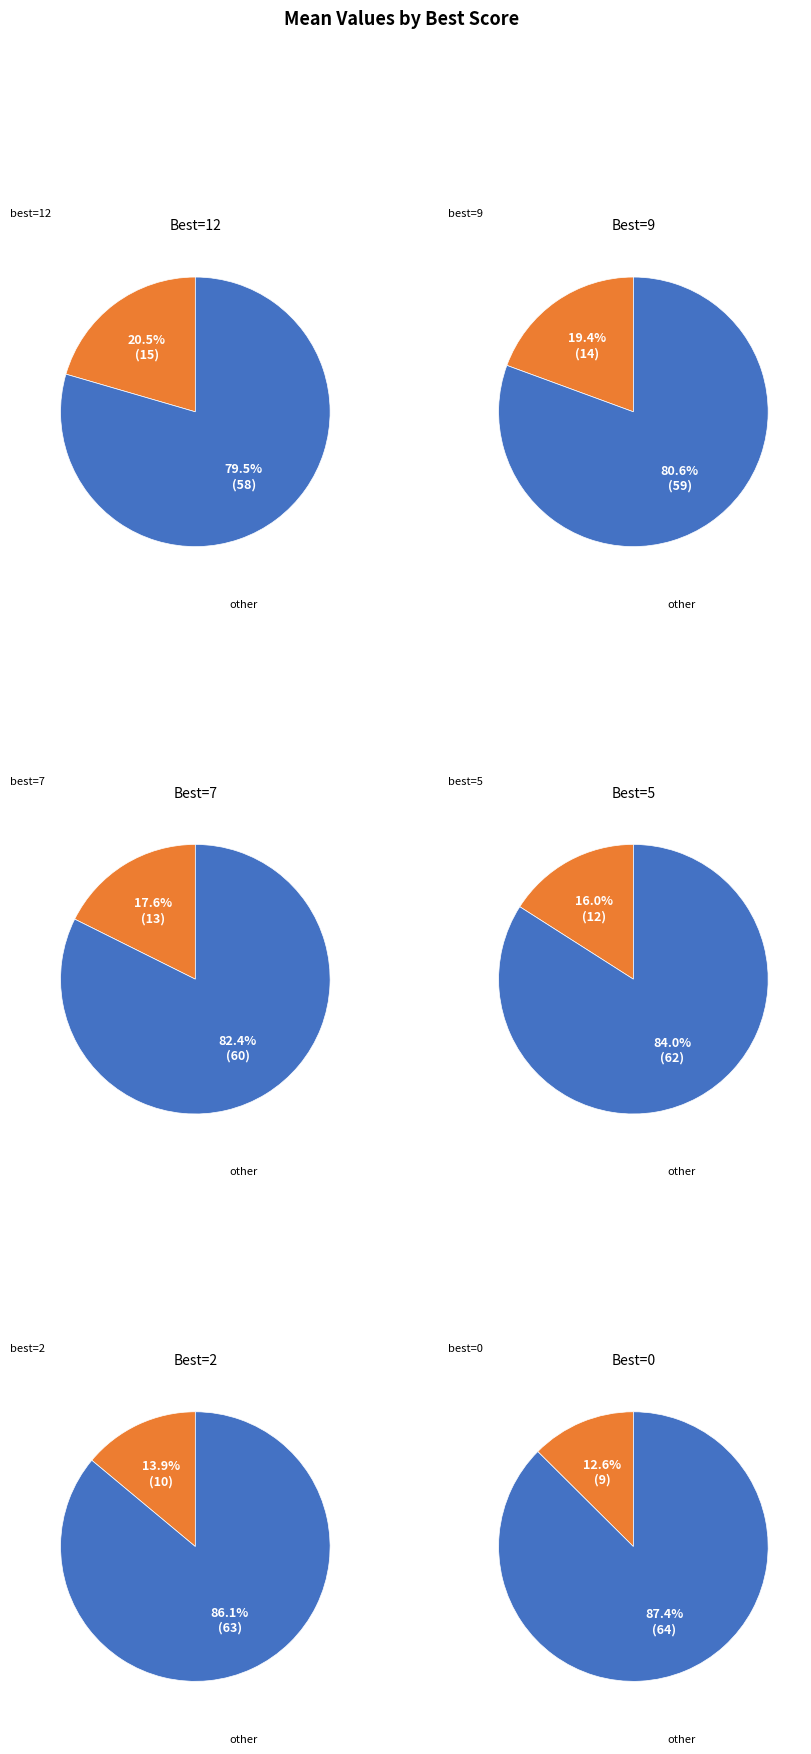

To the nearest percent, what portion does 0 represent?

13%